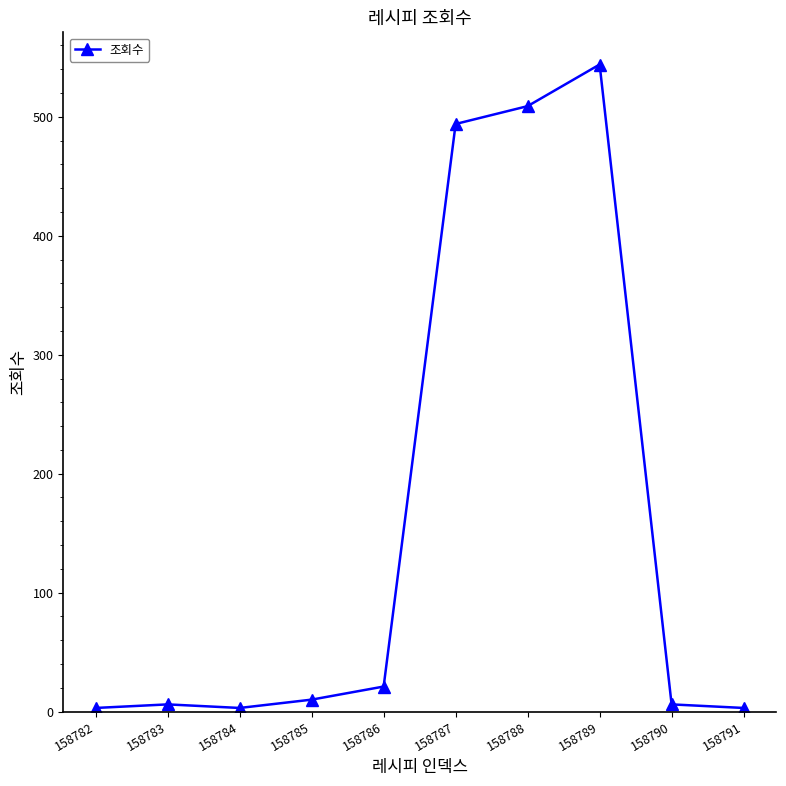

What is the minimum value shown in the chart?

3